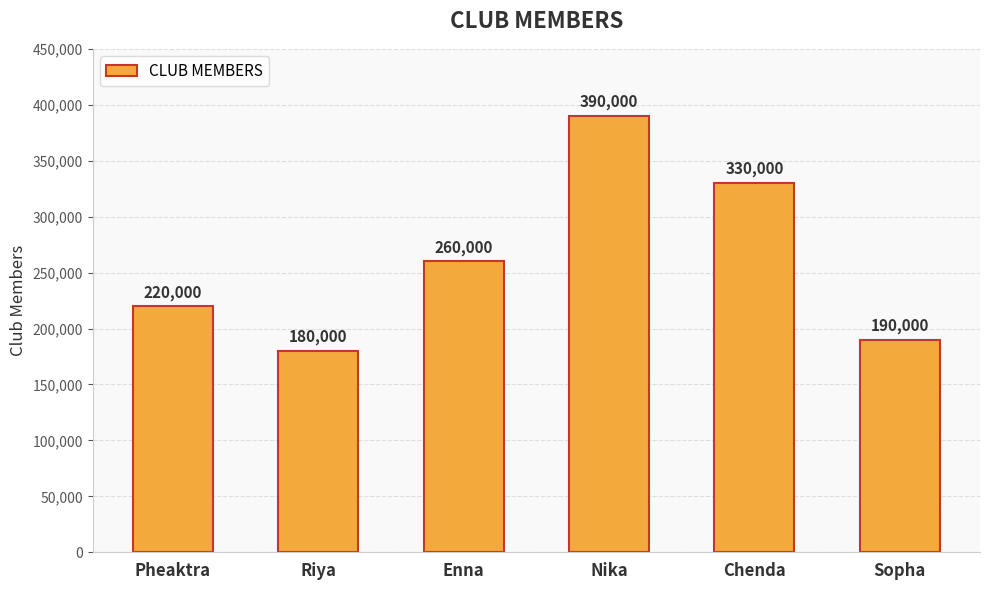

True or false: the data shows 190000 at Sopha.

True